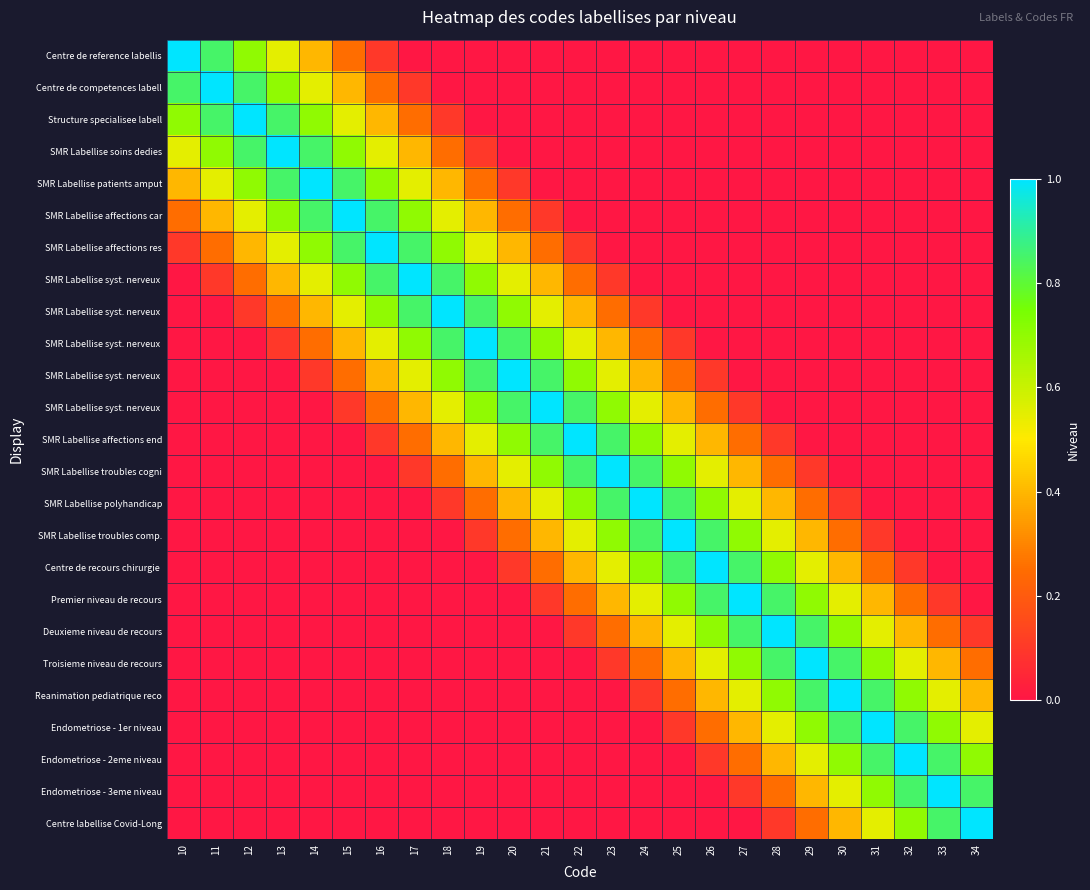

At how many categories does at least one series exceed 0?

25